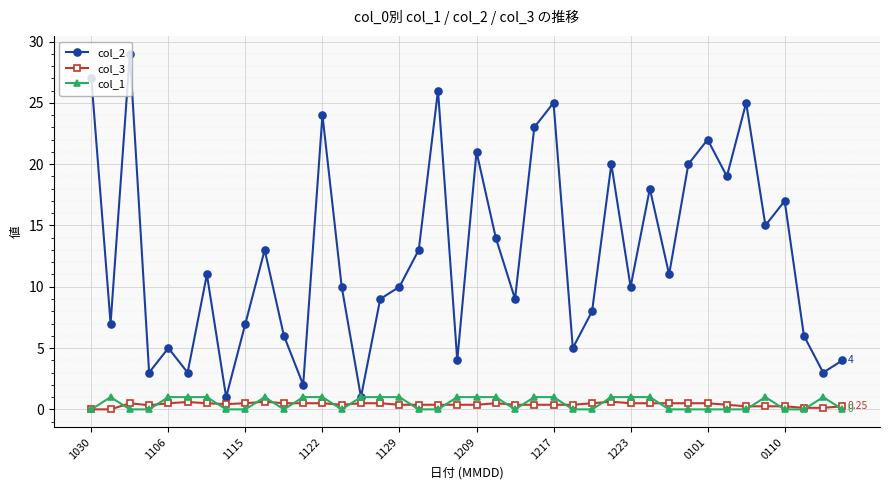

True or false: col_2 has more than 0 points higher than both neighbors.

True